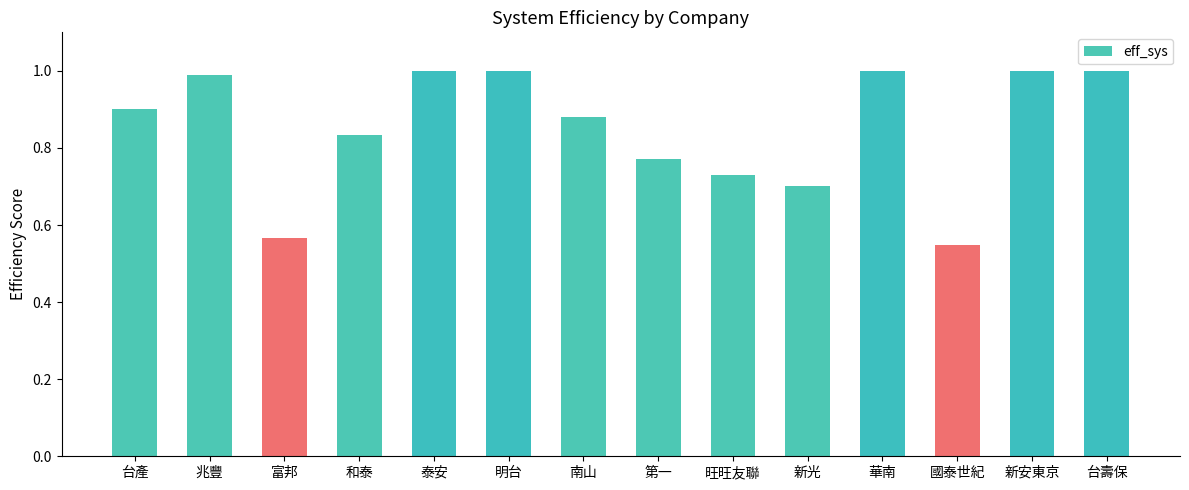

What is the change in value from 南山 to 華南?

+0.1